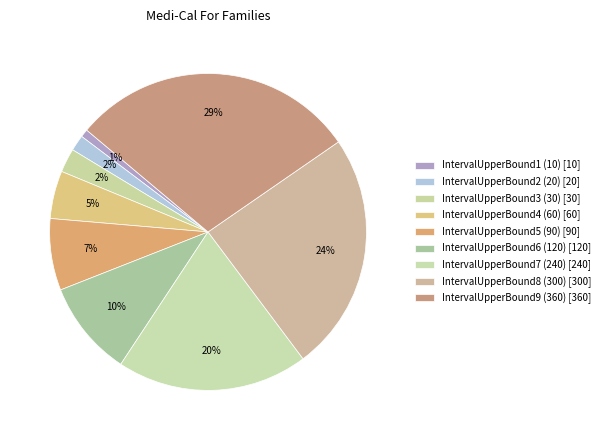

Count the number of slices in the pie.

9